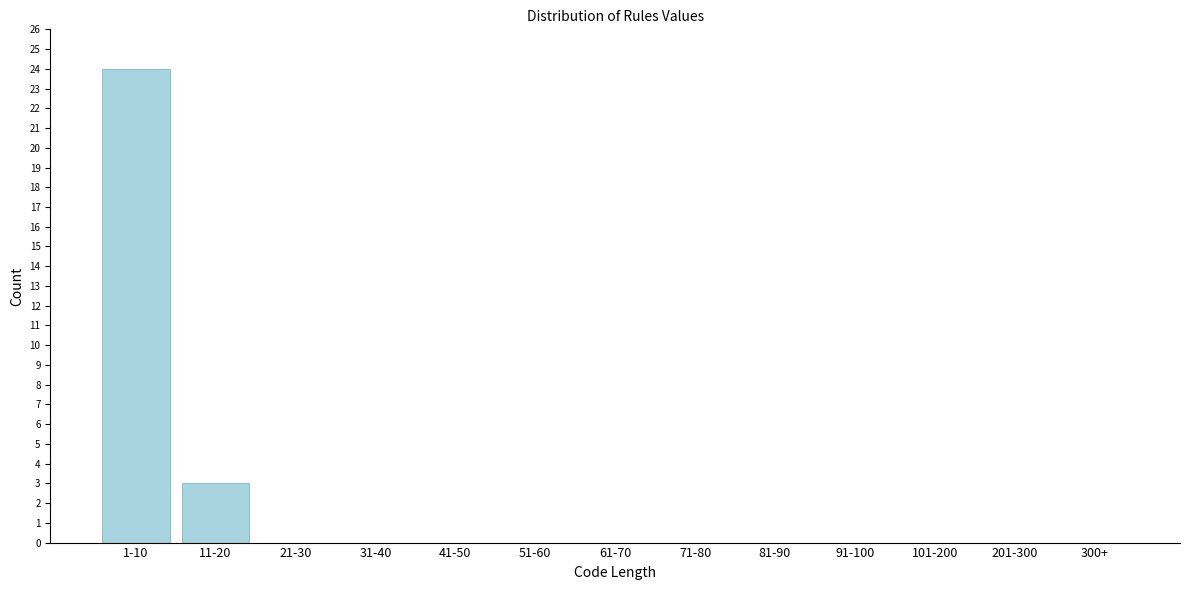

Reading right to left, list all the values displayed in this chart.

300+=0	201-300=0	101-200=0	91-100=0	81-90=0	71-80=0	61-70=0	51-60=0	41-50=0	31-40=0	21-30=0	11-20=3	1-10=24